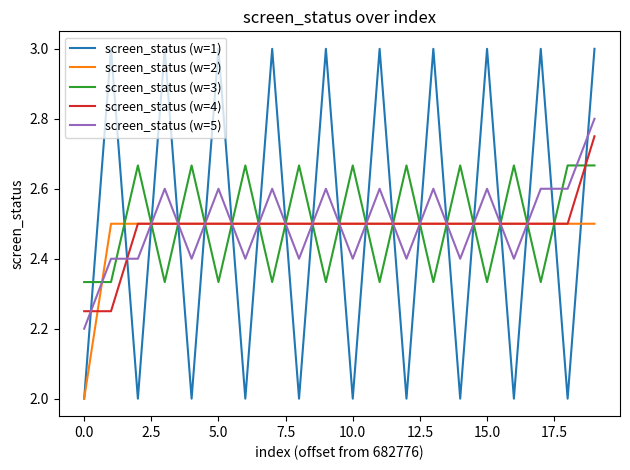

Rank the series by their maximum value, from highest to lowest.

screen_status (w=1), screen_status (w=5), screen_status (w=4), screen_status (w=3), screen_status (w=2)